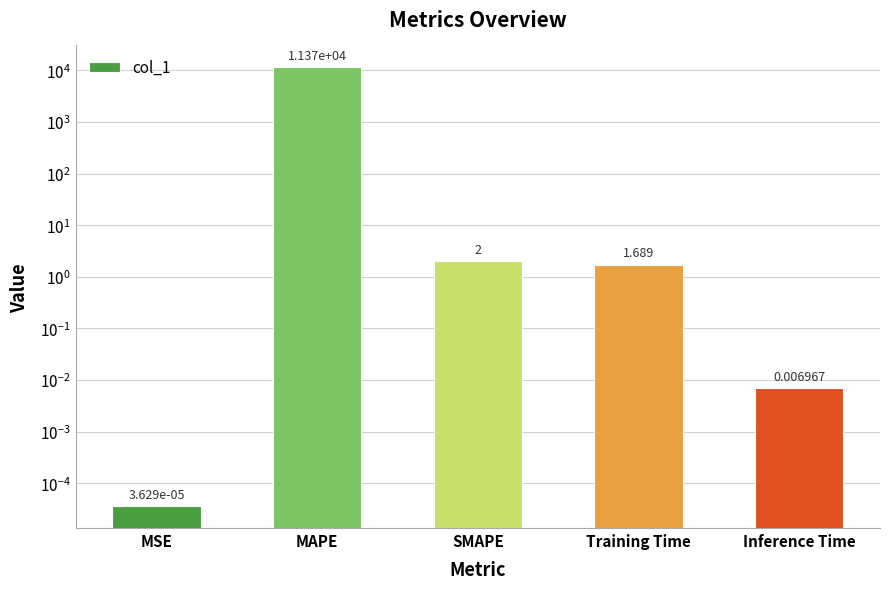

Which category has the highest value across all series?

MAPE